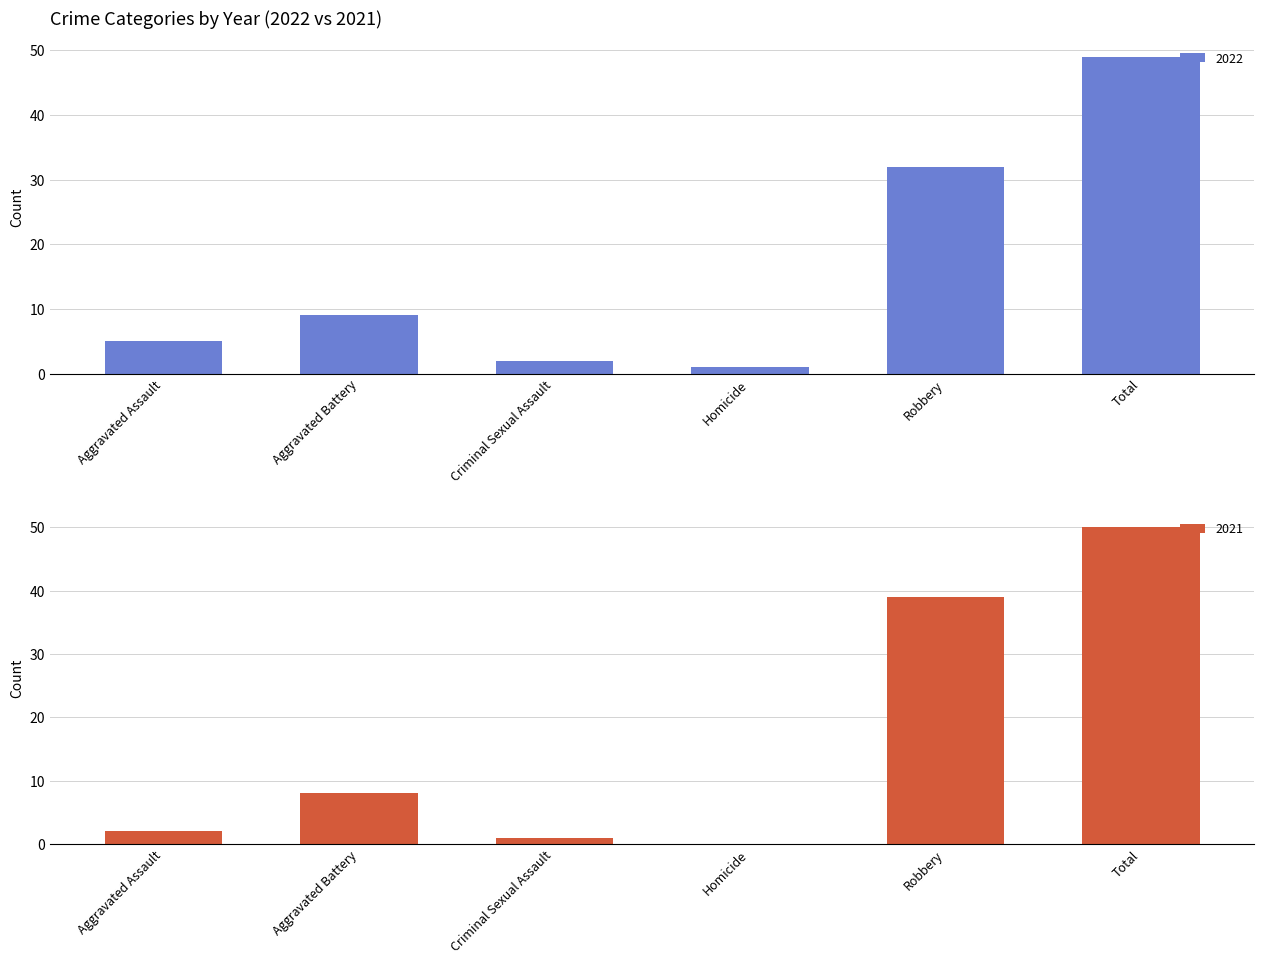

What is the difference between the maximum and minimum values in the 2022 series?

48